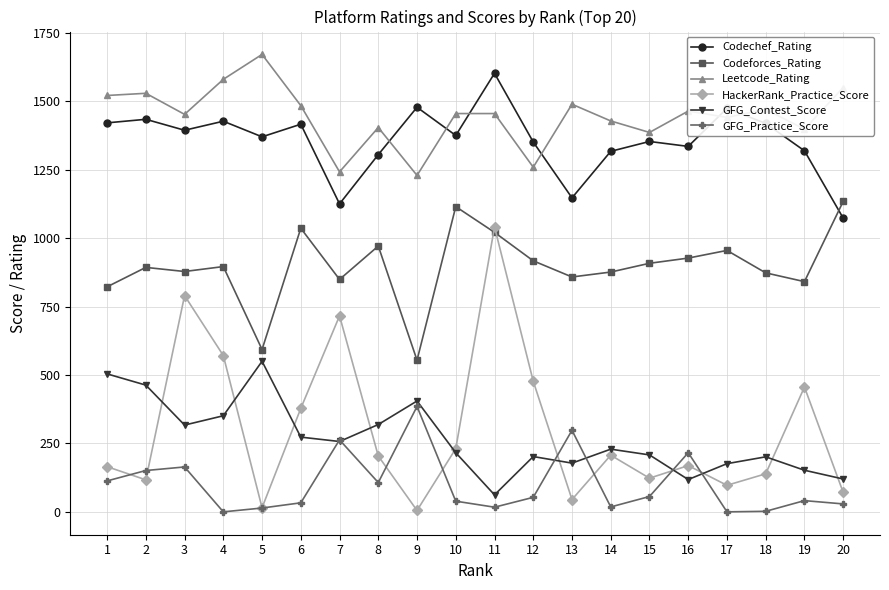

What is the greatest value displayed?

1671